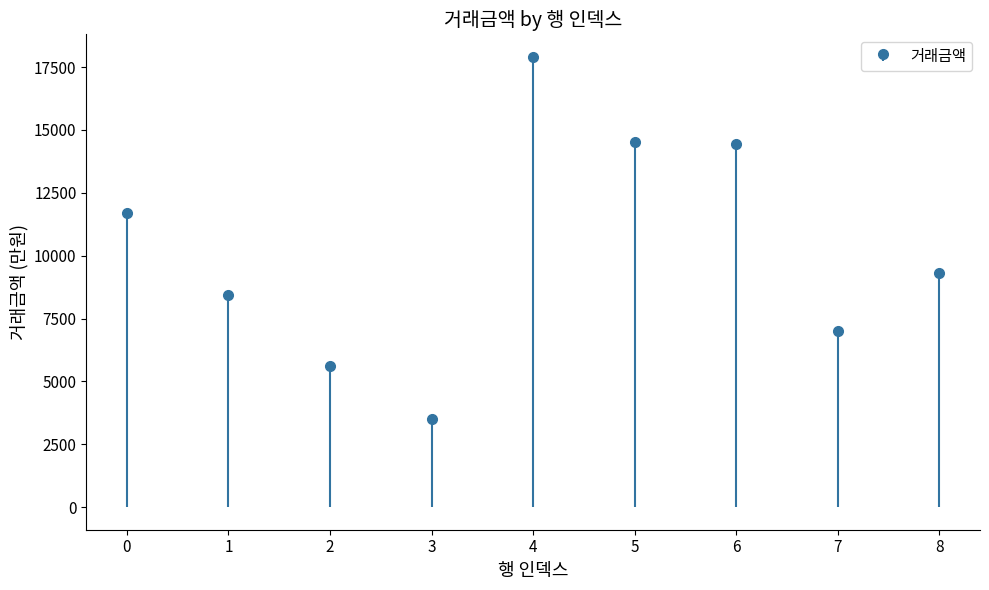

Approximately how many times larger is the value at 2 compared to 3?

1.6